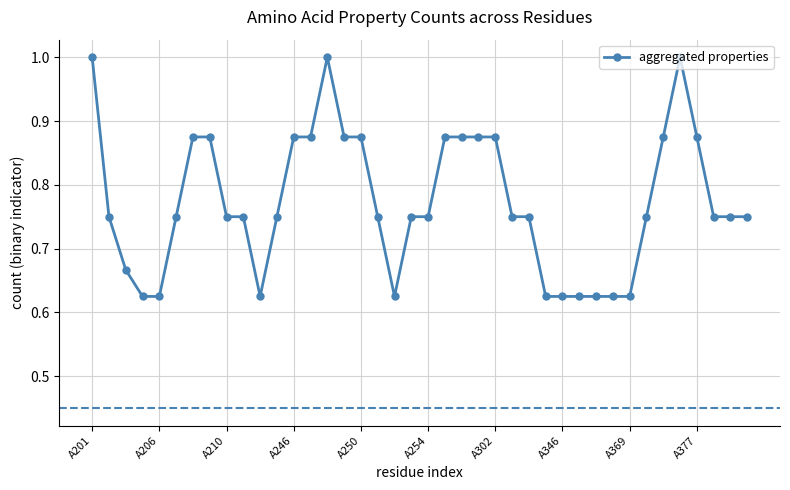

Count the number of categories in the chart.

40